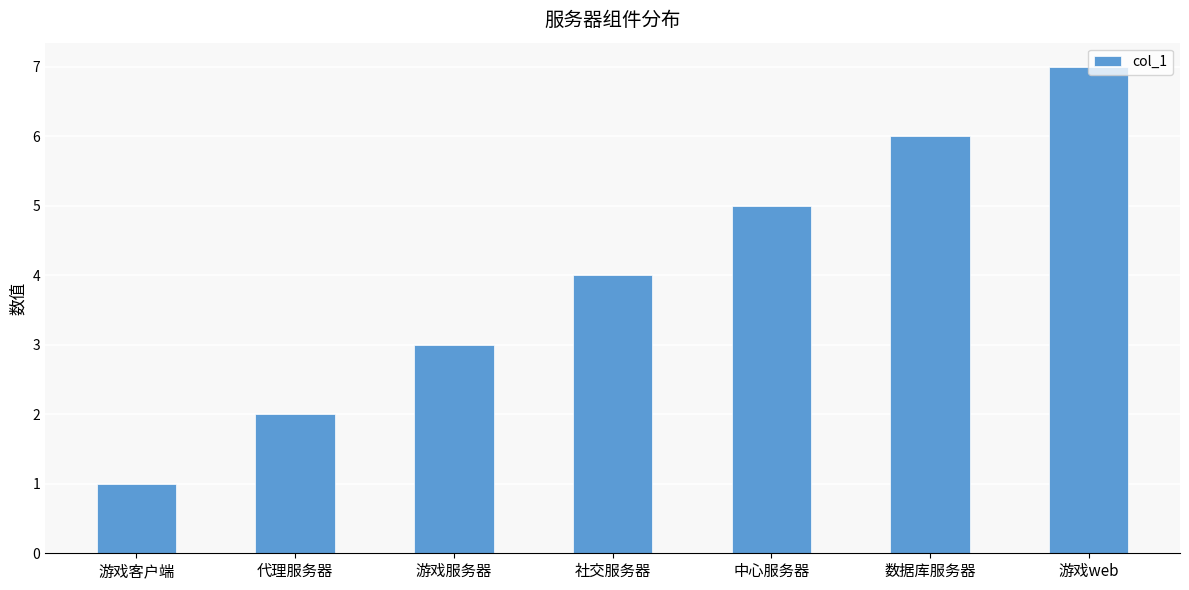

Read the value at 数据库服务器.

6